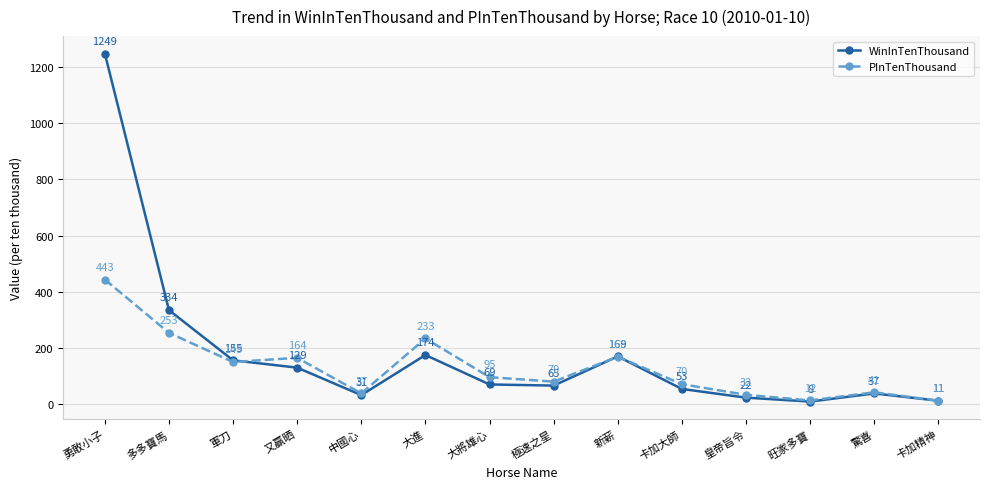

What is the greatest value displayed?

1249